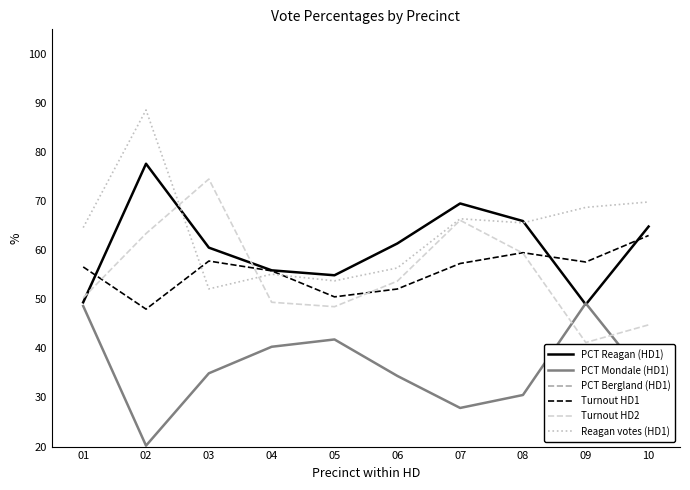

Is it true that PCT Mondale (HD1) equals 33.1 at 10?

True